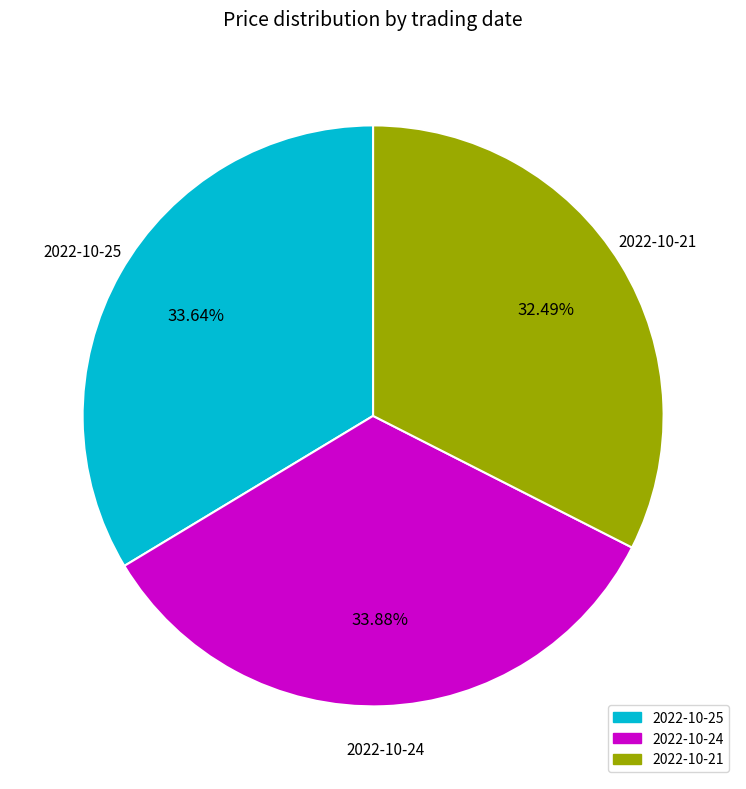

Is there a majority slice in this chart?

No